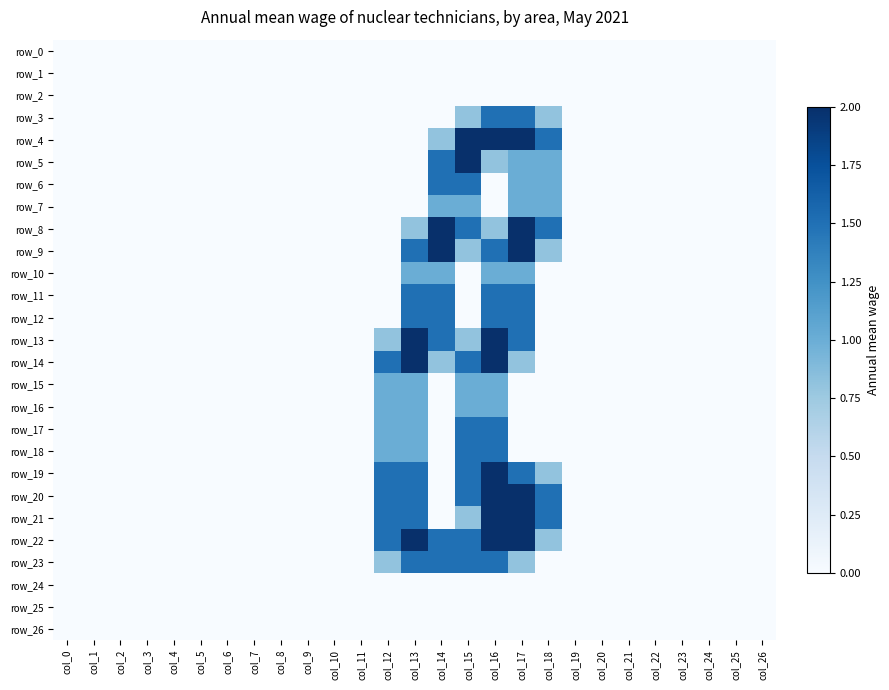

What is the highest value of the row_20 series?

2.0